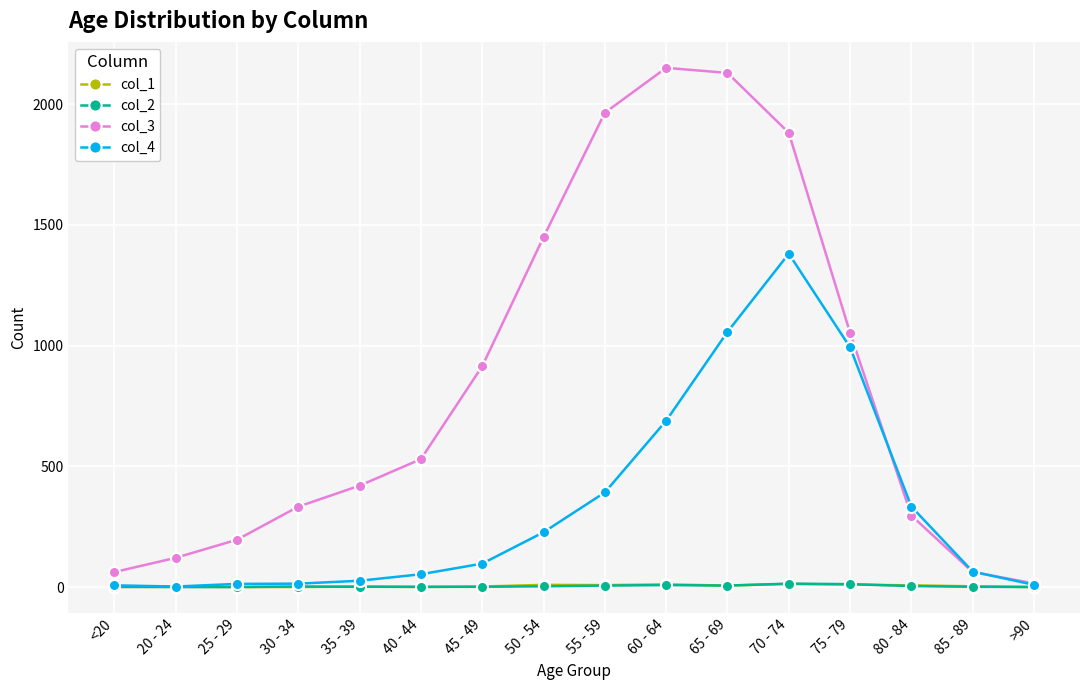

Is this an area chart (filled region under the line)?

No